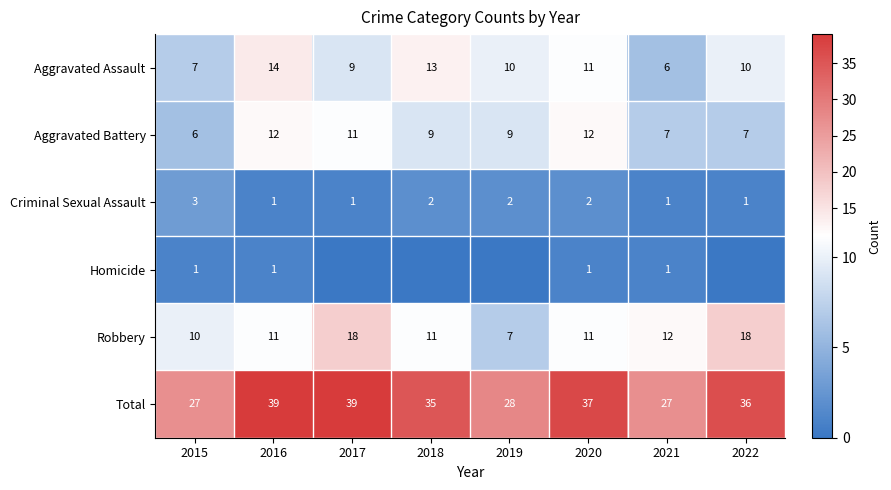

Is it true that Robbery equals 10 at 2015?

True